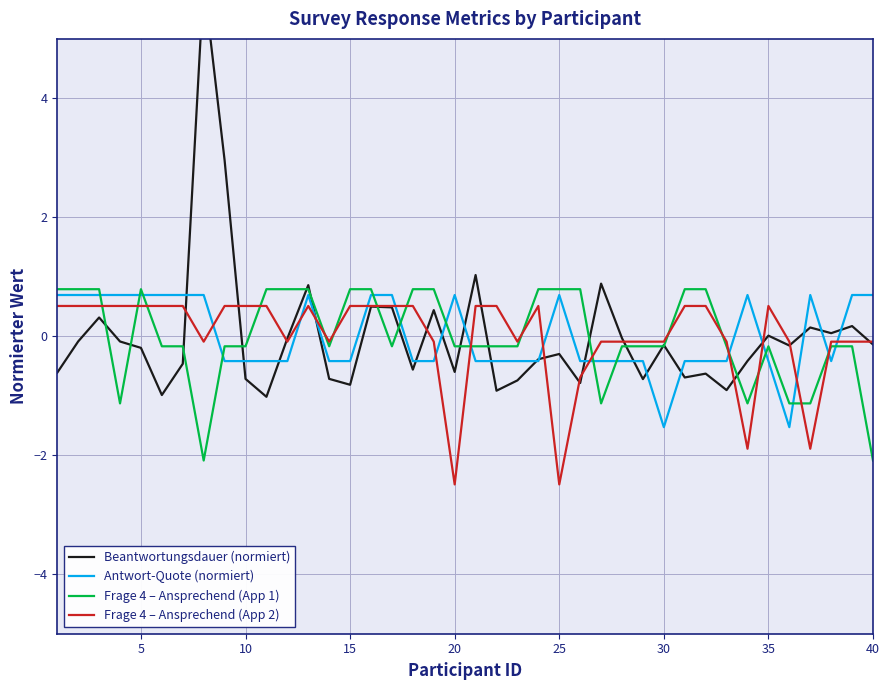

Rank the series by their average value, from lowest to highest.

Antwort-Quote (normiert), Frage 4 – Ansprechend (App 2), Beantwortungsdauer (normiert), Frage 4 – Ansprechend (App 1)